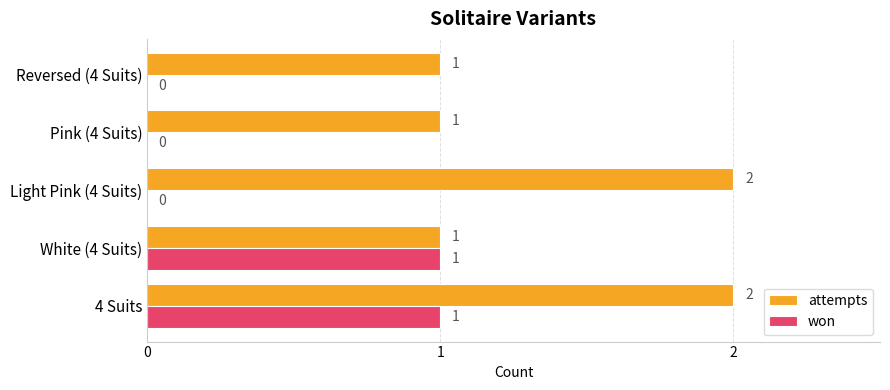

How many won values are between 0 and 1?

5